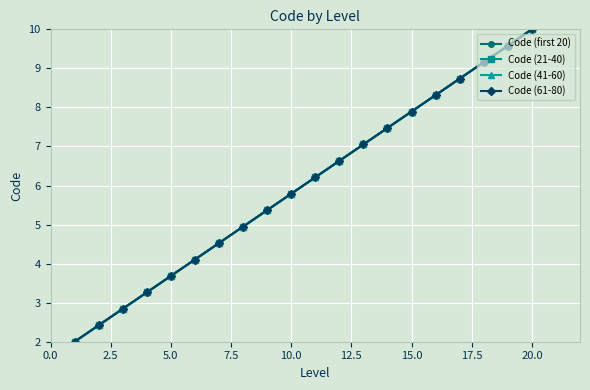

True or false: Code (21-40) has more than 0 points higher than both neighbors.

False